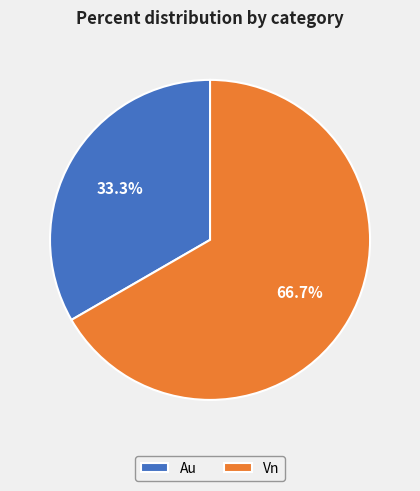

To the nearest percent, what percentage of the pie is Au?

33%